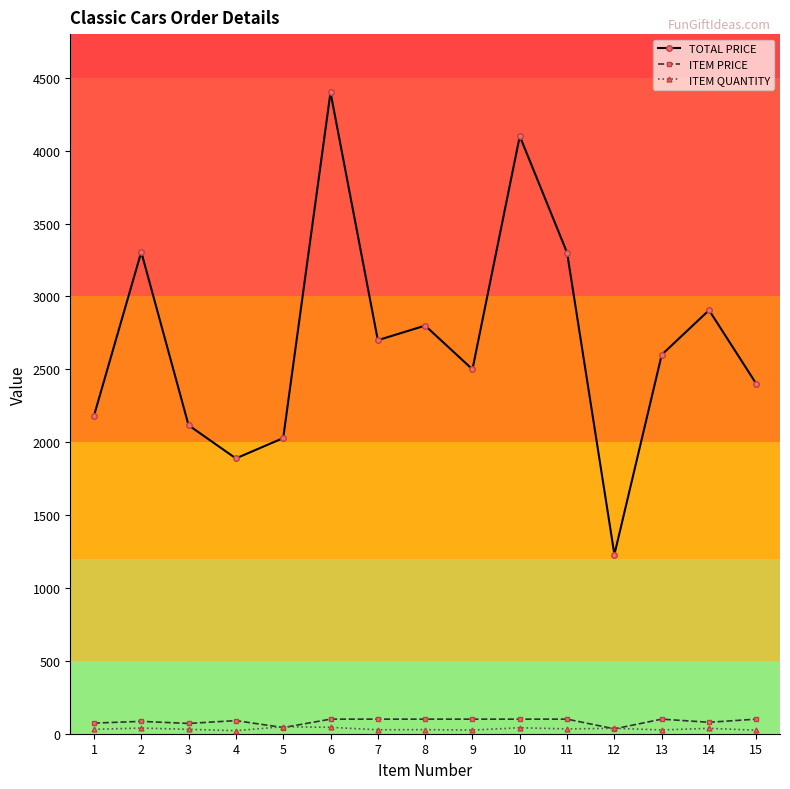

What is the average value of the TOTAL PRICE series?

2697.0